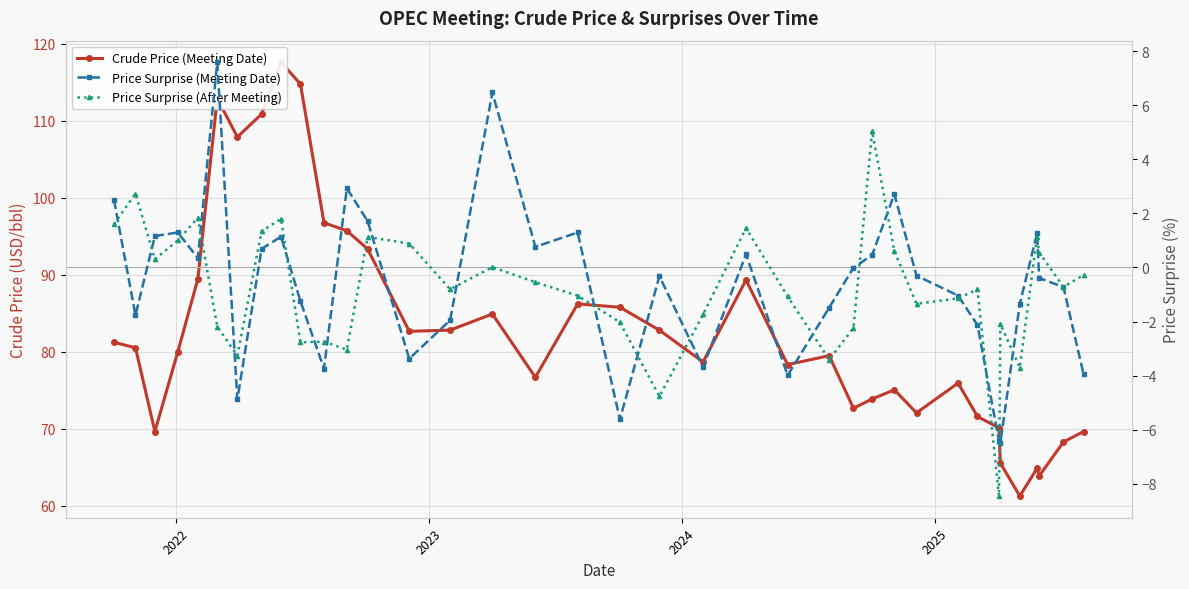

How many data points in Crude Price (Meeting Date) are above 80?

18